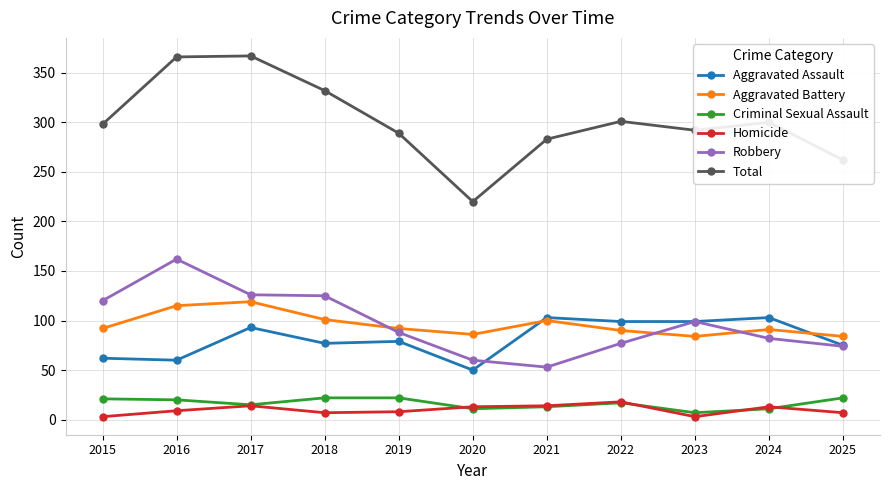

What is the sum of the Robbery values at 2015 and 2022?

197